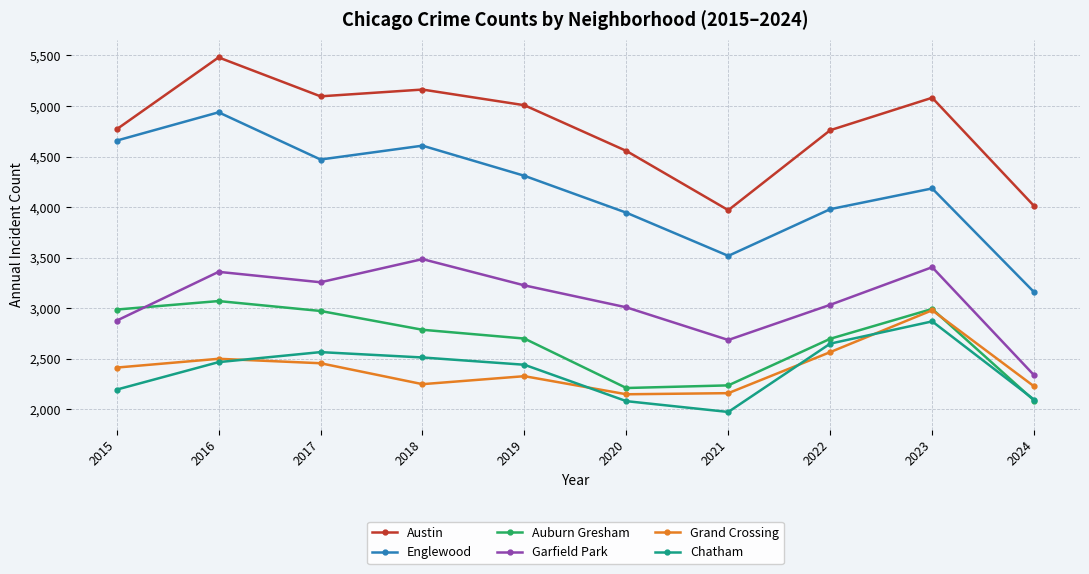

True or false: Englewood and Austin intersect in this chart.

False